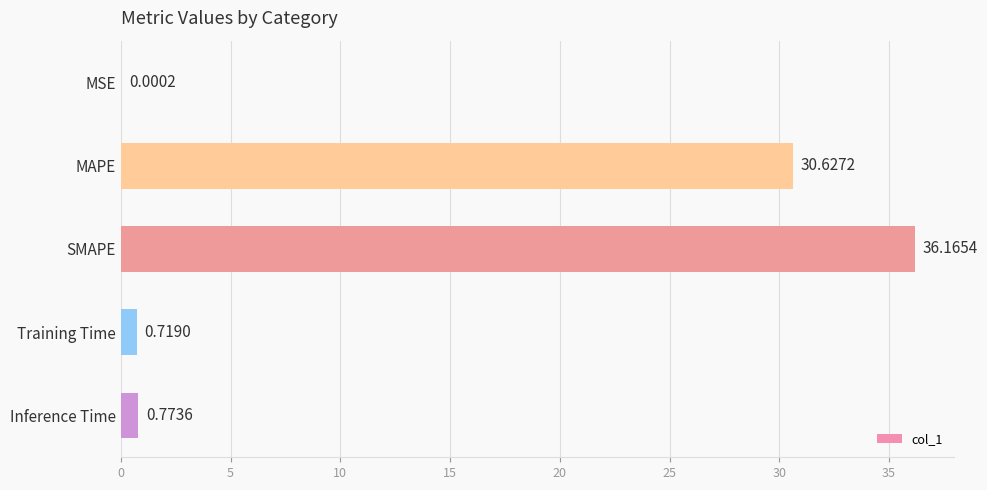

What is the change in value from MSE to Training Time?

+0.7